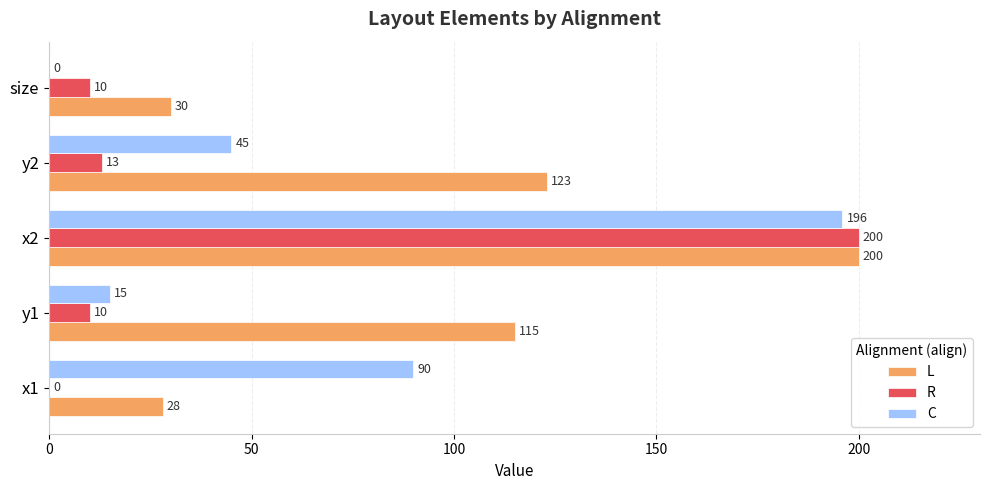

Which series has the largest total across all categories?

L